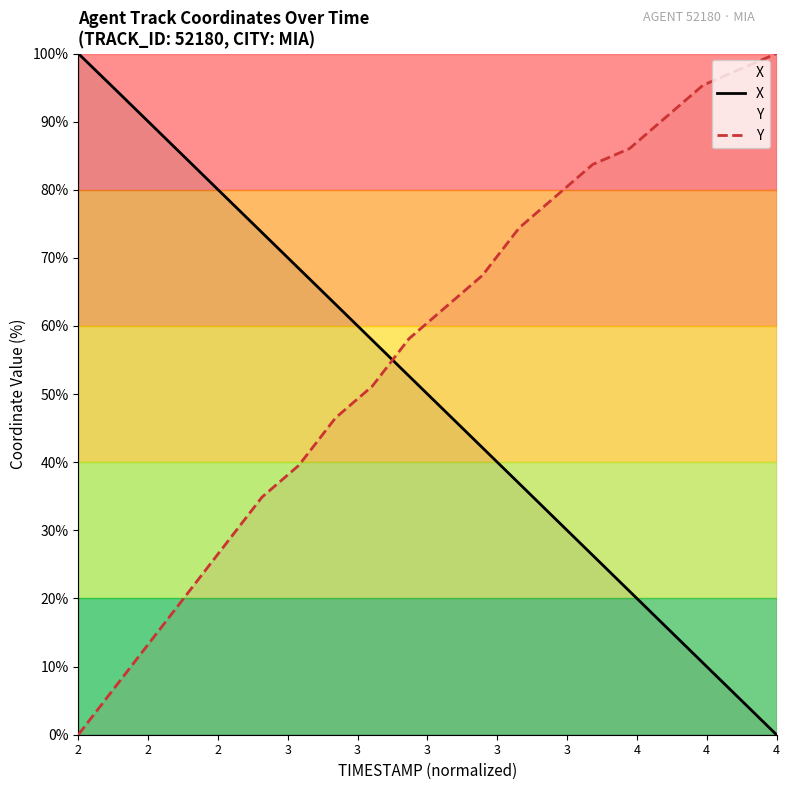

Reading left to right, transcribe all the data shown in this chart.

X: 100.0	94.8	89.5	84.2	79.0	73.7	68.5	63.2	57.9	52.7	47.4	42.1	36.9	31.6	26.3	21.1	15.8	10.5	5.3	0.0
Y: 0.0	7.0	14.0	20.9	27.9	34.9	39.5	46.5	51.2	58.1	62.8	67.4	74.4	79.1	83.7	86.0	90.7	95.3	97.7	100.0